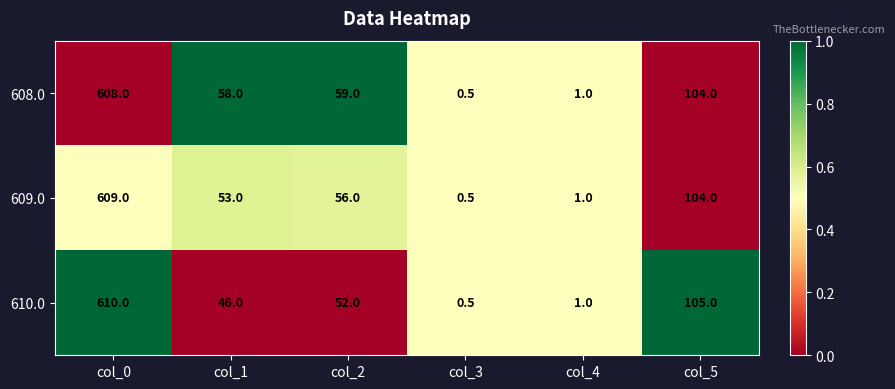

Reading left to right, transcribe all the data shown in this chart.

608.0: 608.0	58.0	59.0	0.5	1.0	104.0
609.0: 609.0	53.0	56.0	0.5	1.0	104.0
610.0: 610.0	46.0	52.0	0.5	1.0	105.0